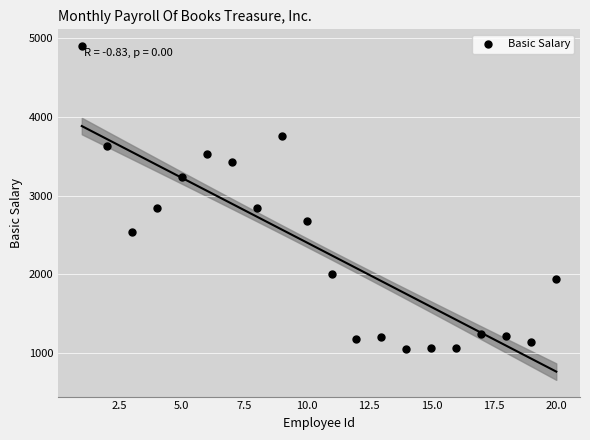

What is the range of Y values (max minus min)?

3842.6